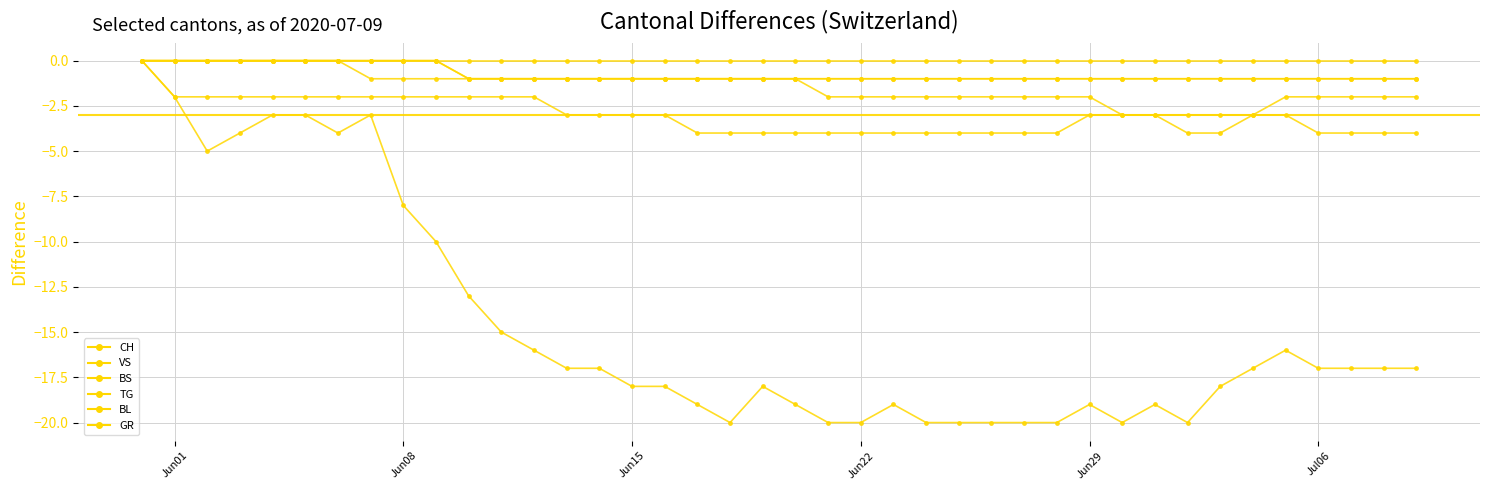

At which label does VS first exceed -3?

Jun01